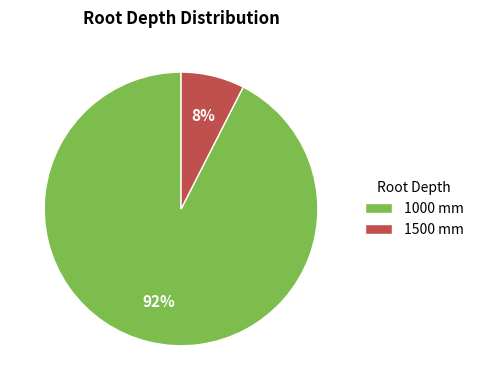

To the nearest percent, what portion does 1500 mm represent?

8%